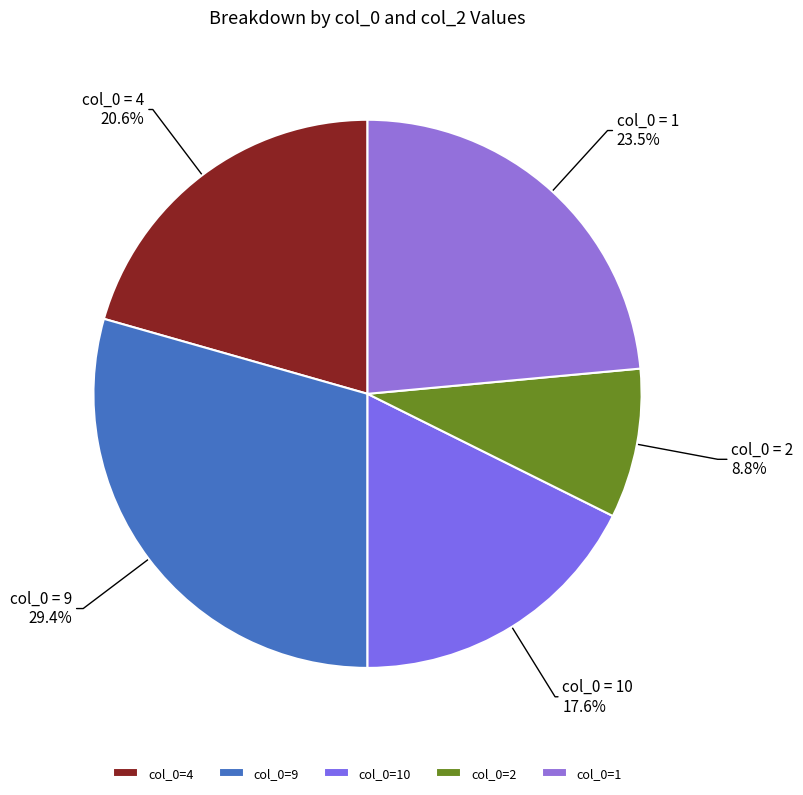

Count the number of slices in the pie.

5